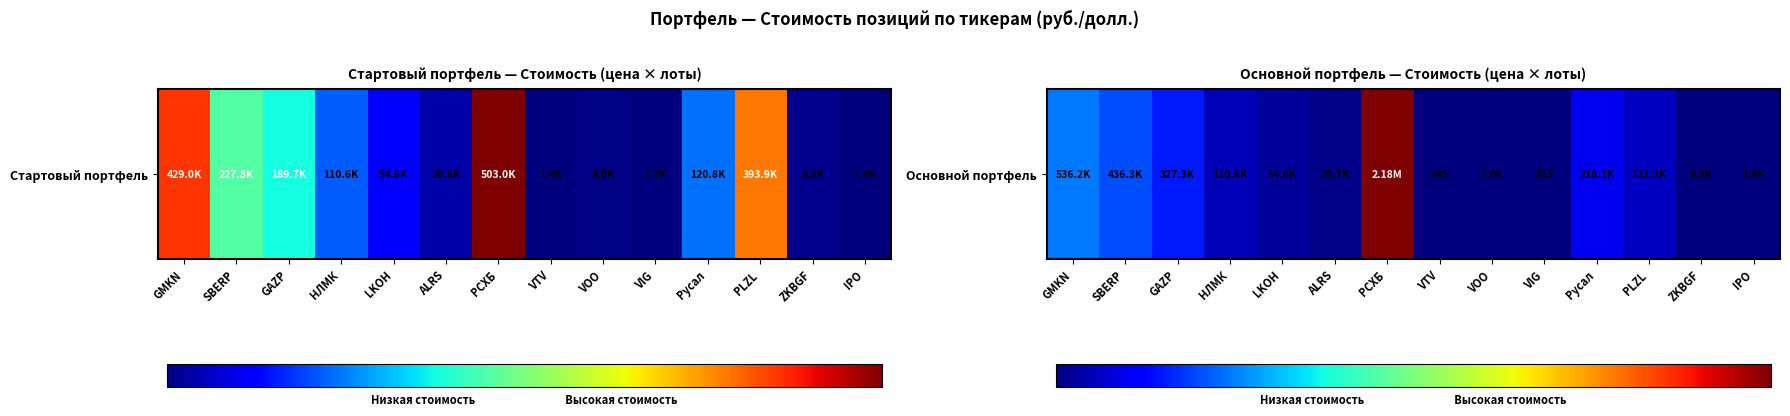

What is the approximate value at GAZP?

0.1